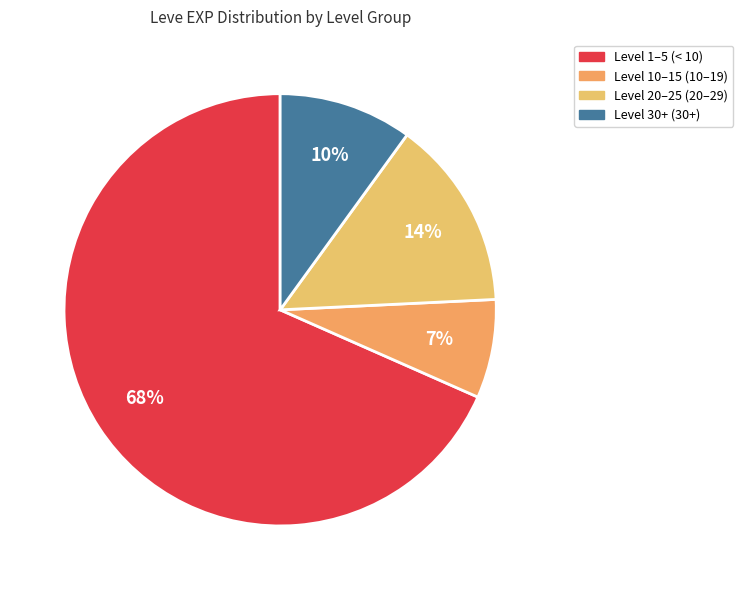

How many segments does this pie chart have?

4